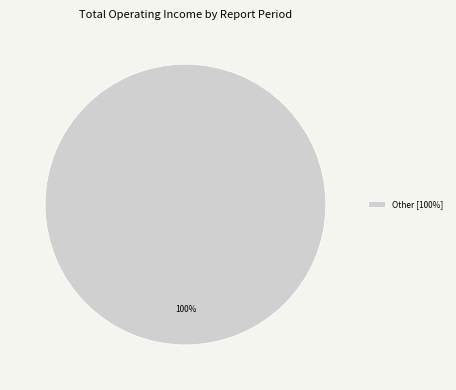

How many slices are in this pie chart?

1